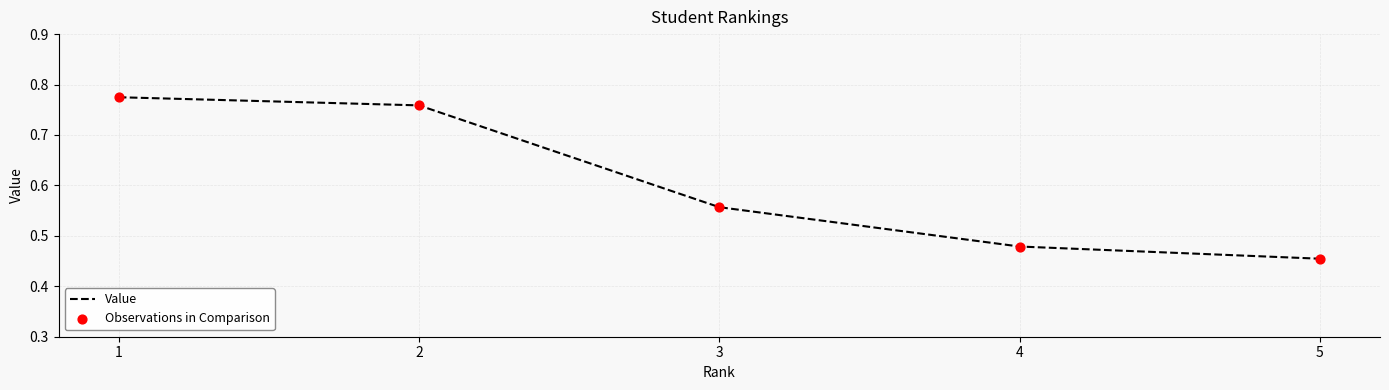

Which has a higher value, 5 or 3?

3